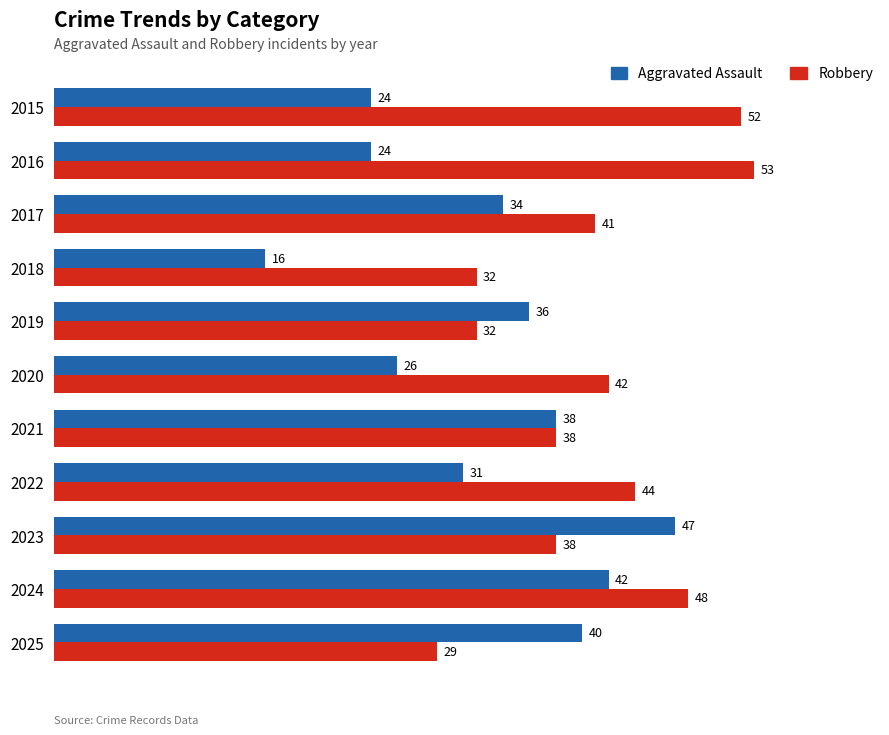

What is the spread (max minus min) of values at 2018?

16